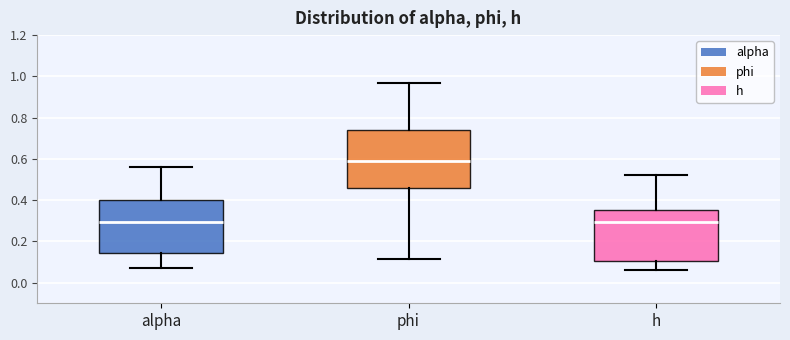

Where is the lower edge of the box for alpha on the y-axis? The values are not printed on the chart, so give them approximately, as read against the axis.

0.14